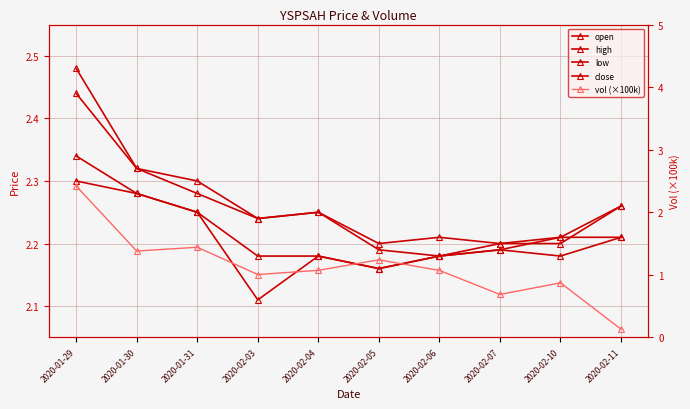

At how many categories does at least one series exceed 1?

10